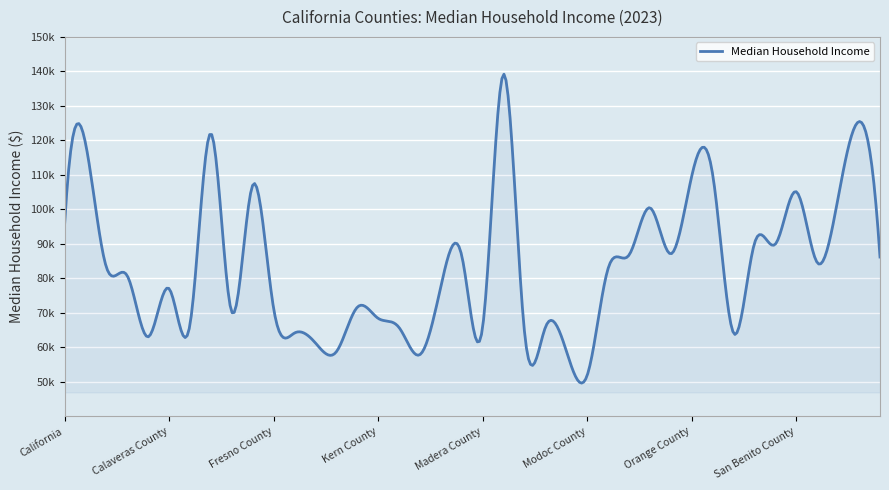

Does the chart have visible grid lines?

Yes